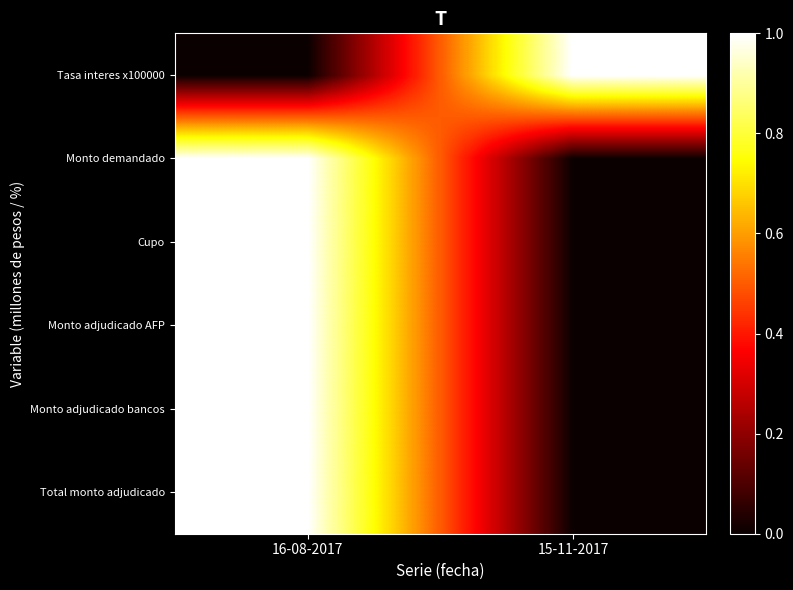

Which has a higher value, 15-11-2017 or 16-08-2017?

16-08-2017